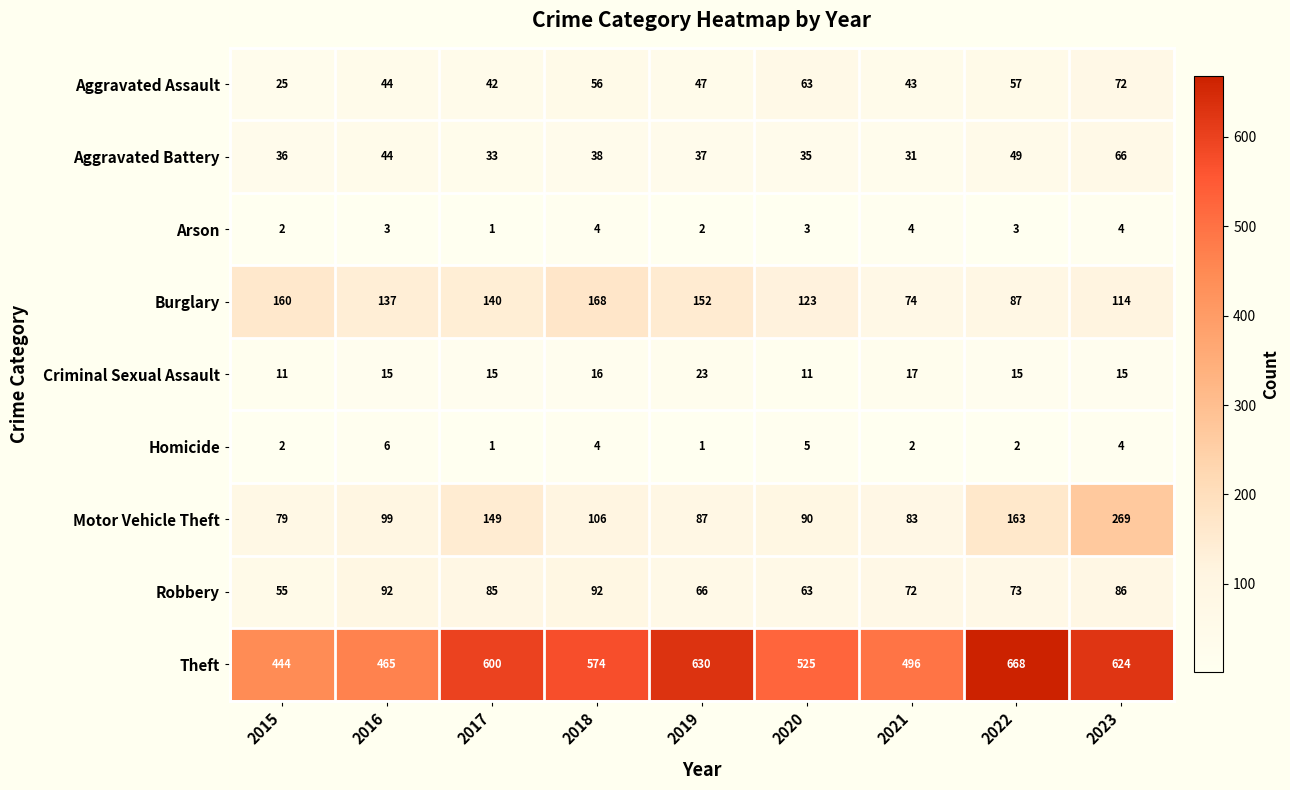

What is the minimum value shown in the chart?

1